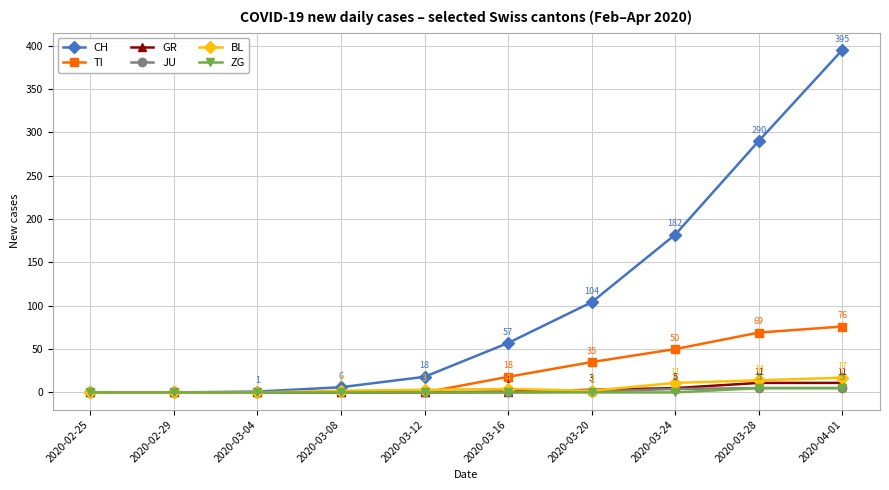

Which category has the highest value across all series?

2020-04-01